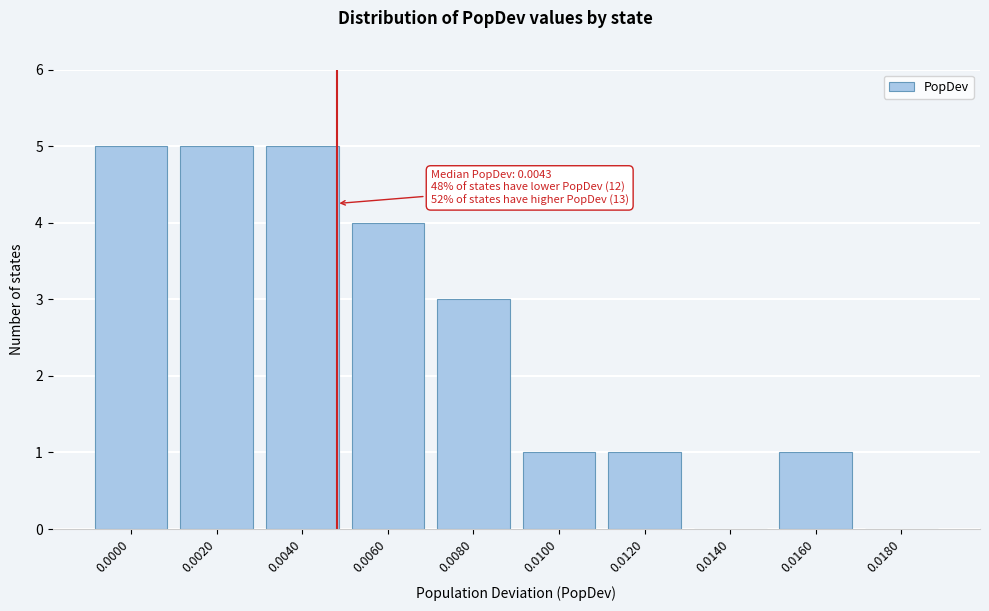

Reading right to left, list all the values displayed in this chart.

0.0180=0	0.0160=1	0.0140=0	0.0120=1	0.0100=1	0.0080=3	0.0060=4	0.0040=5	0.0020=5	0.0000=5